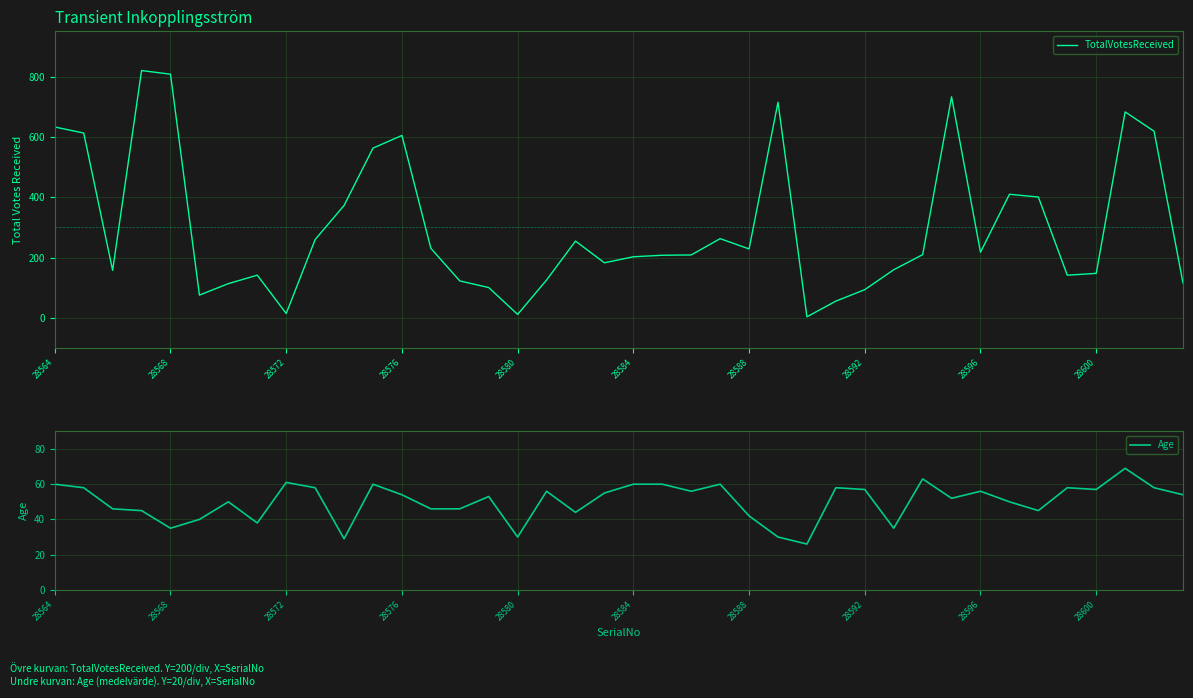

How many data points in Age are above 54?

19